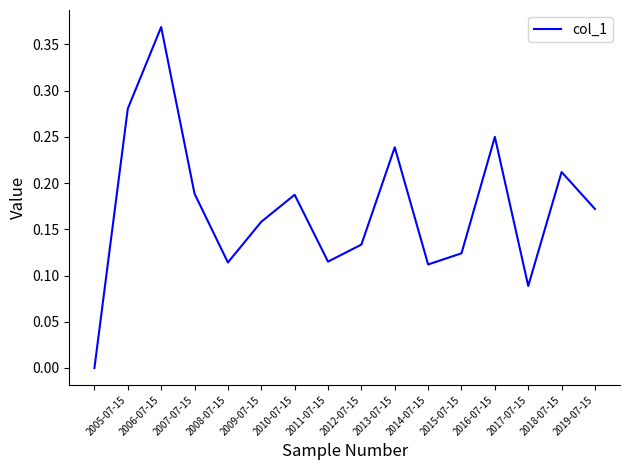

What is the difference between the second highest and minimum values?

0.3